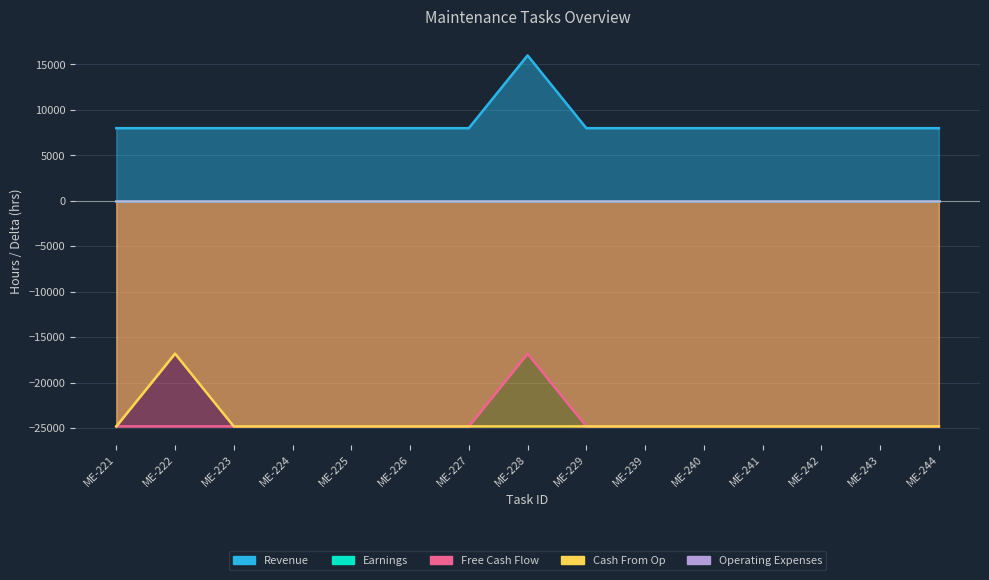

In Free Cash Flow, how many points are higher than both neighbors (excluding endpoints)?

1